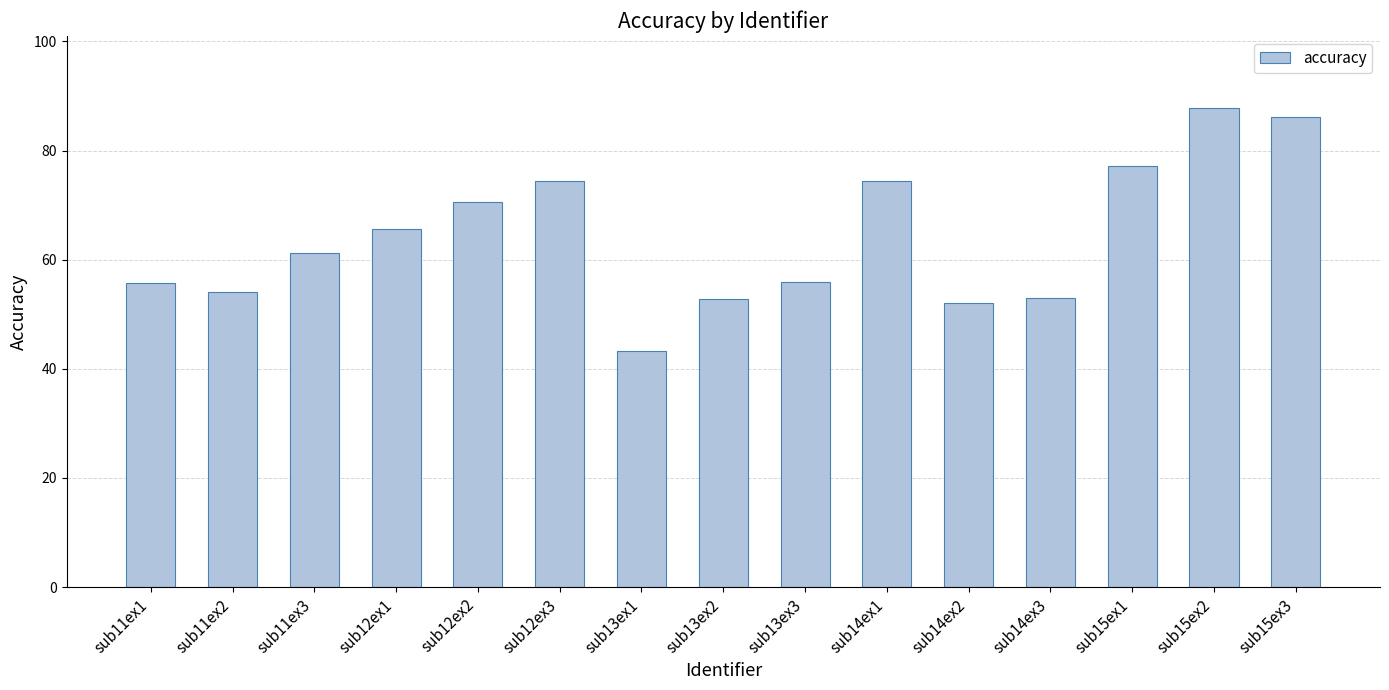

How many values are below 61?

7